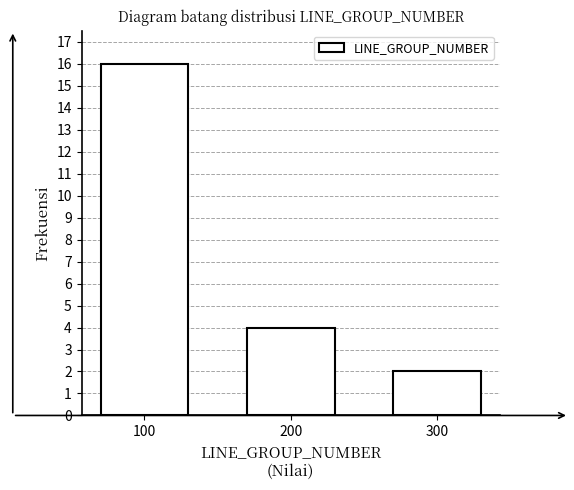

Reading left to right, what are all the values shown in this chart?

16	4	2